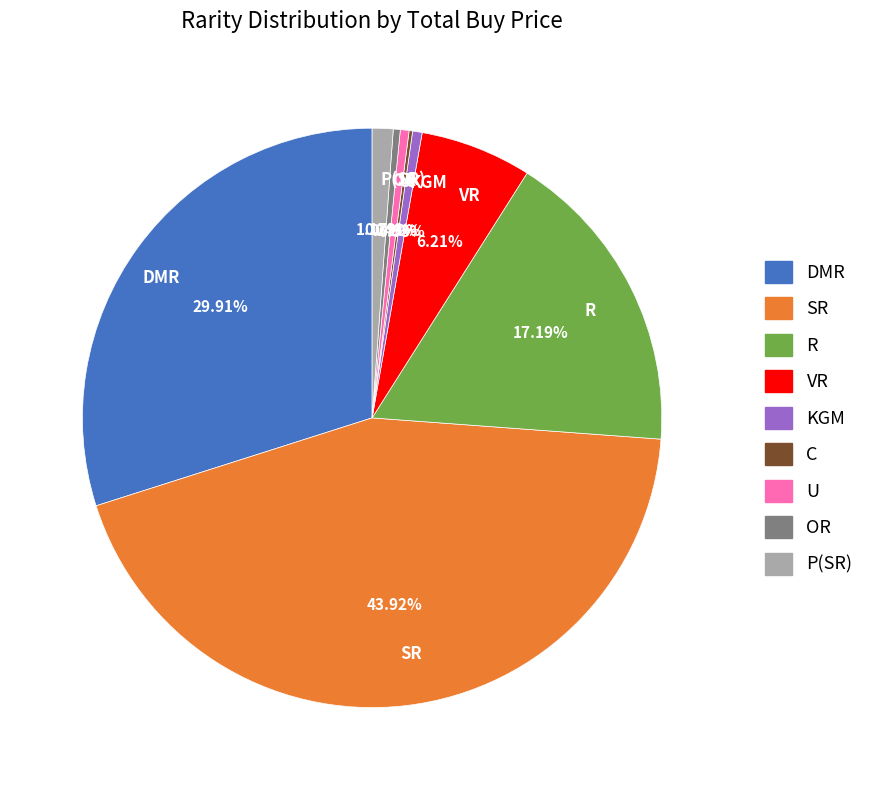

Does VR represent more than half of the total?

No